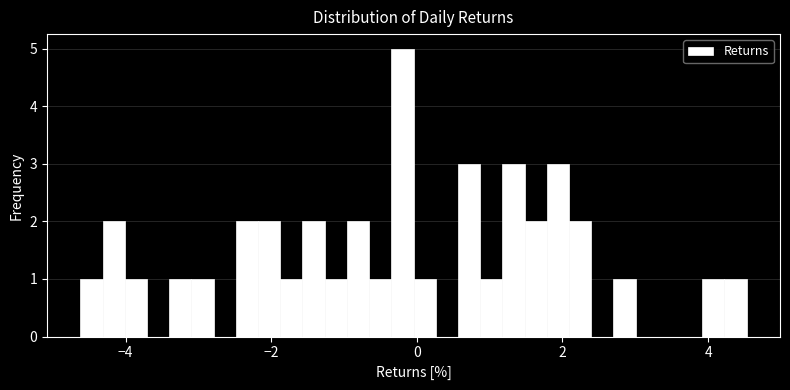

Around what value on the x-axis is the tallest bar? Give the approximate position of its centre, as read against the axis.

-0.2